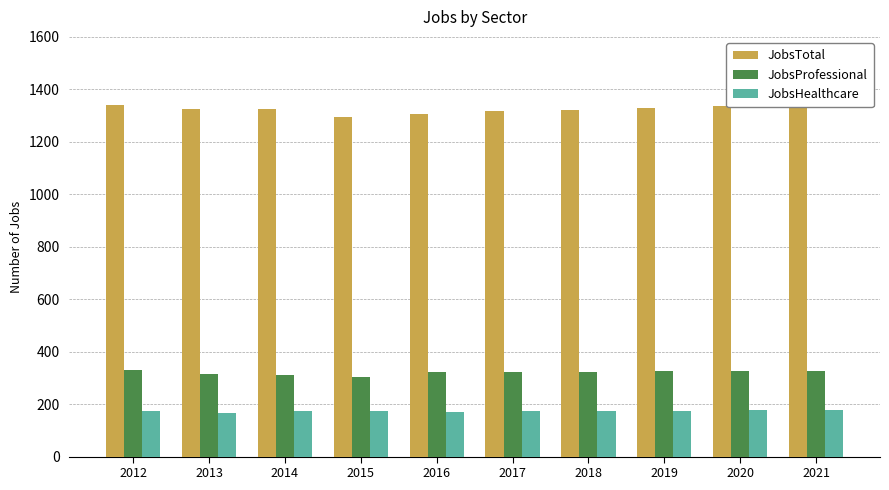

At which category is the sum across all series the highest?

2021